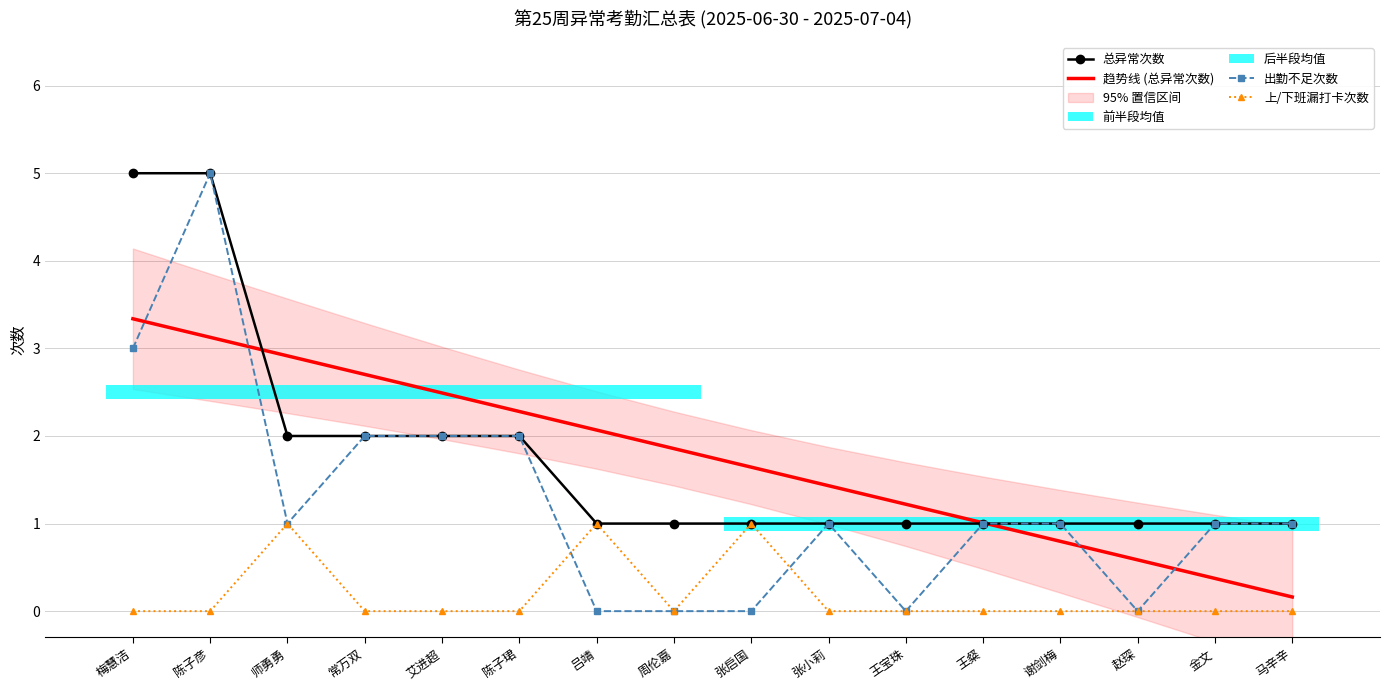

What is the sum of all 总异常次数 values?

28.0